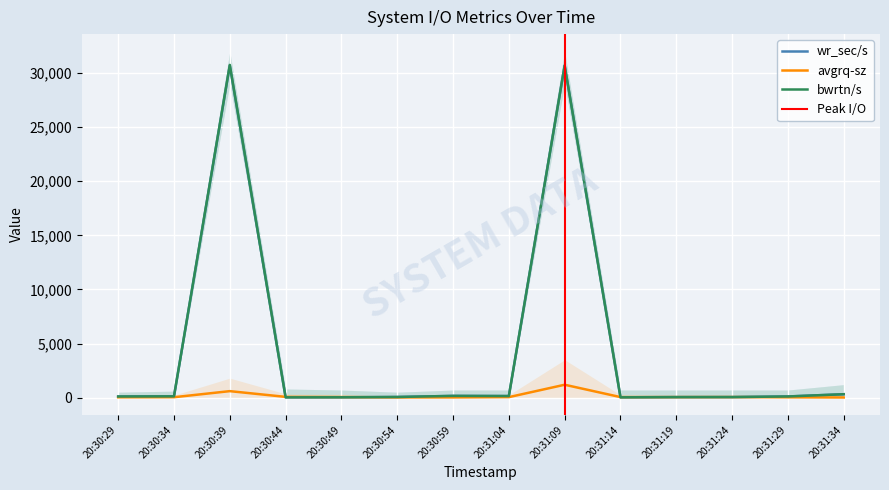

Reading left to right, what are all the values shown in this chart?

wr_sec/s: 102.4	118.4	30692.2	27.2	32.0	57.6	158.4	144.0	30694.4	28.8	46.4	49.6	105.6	313.6
avgrq-sz: 28.4	37.0	598.3	68.0	53.3	18.0	18.9	45.0	1189.7	48.0	46.4	49.6	27.8	12.3
bwrtn/s: 102.4	118.4	30753.6	27.2	32.0	57.6	158.4	144.0	30694.4	28.8	46.4	49.6	105.6	313.6